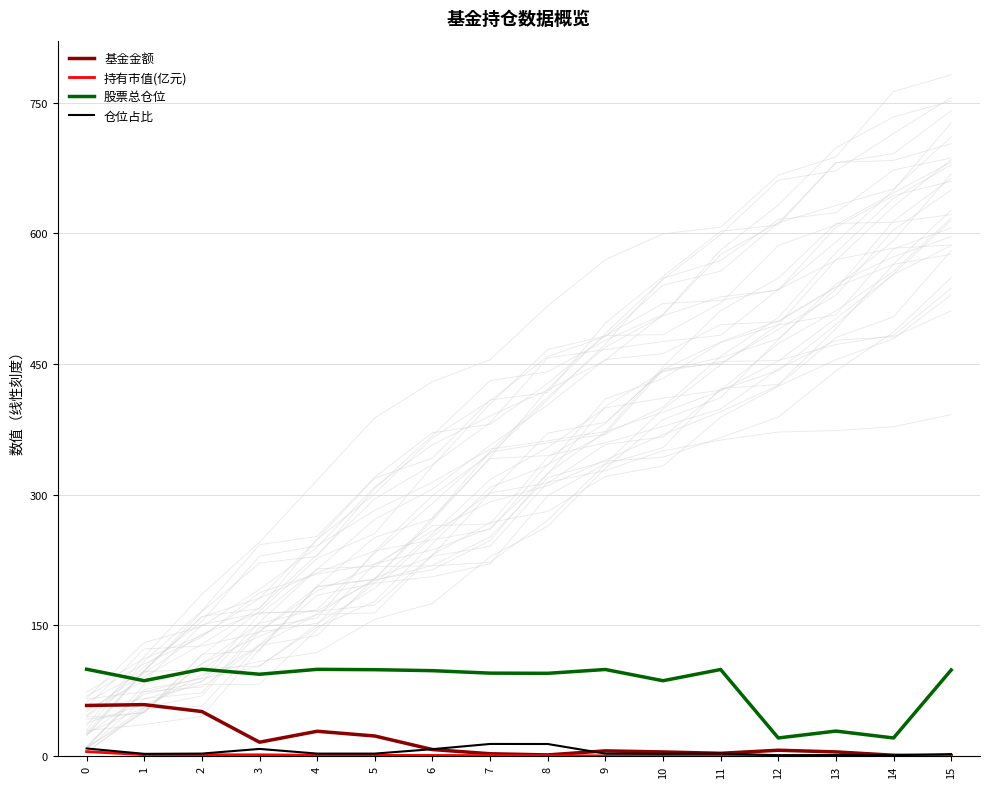

At 15, list the series in order from largest to smallest.

股票总仓位, 仓位占比, 基金金额, 持有市值(亿元)